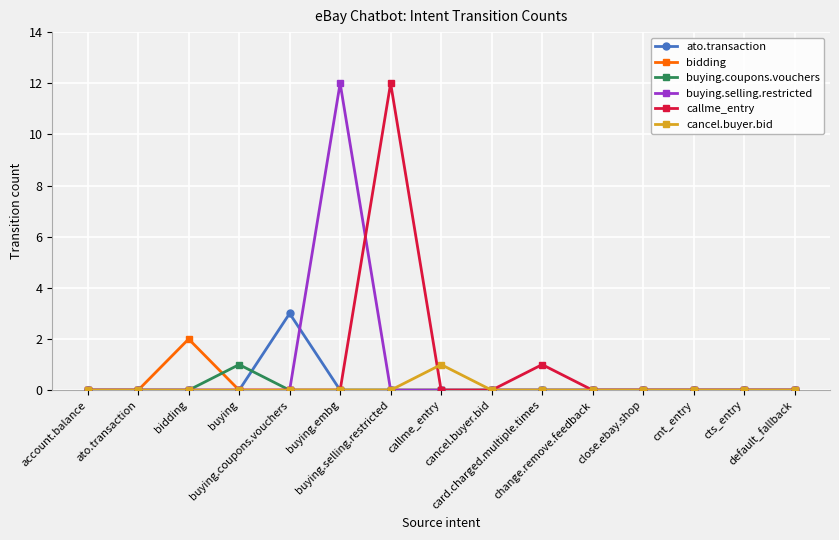

Count the number of categories in the chart.

15